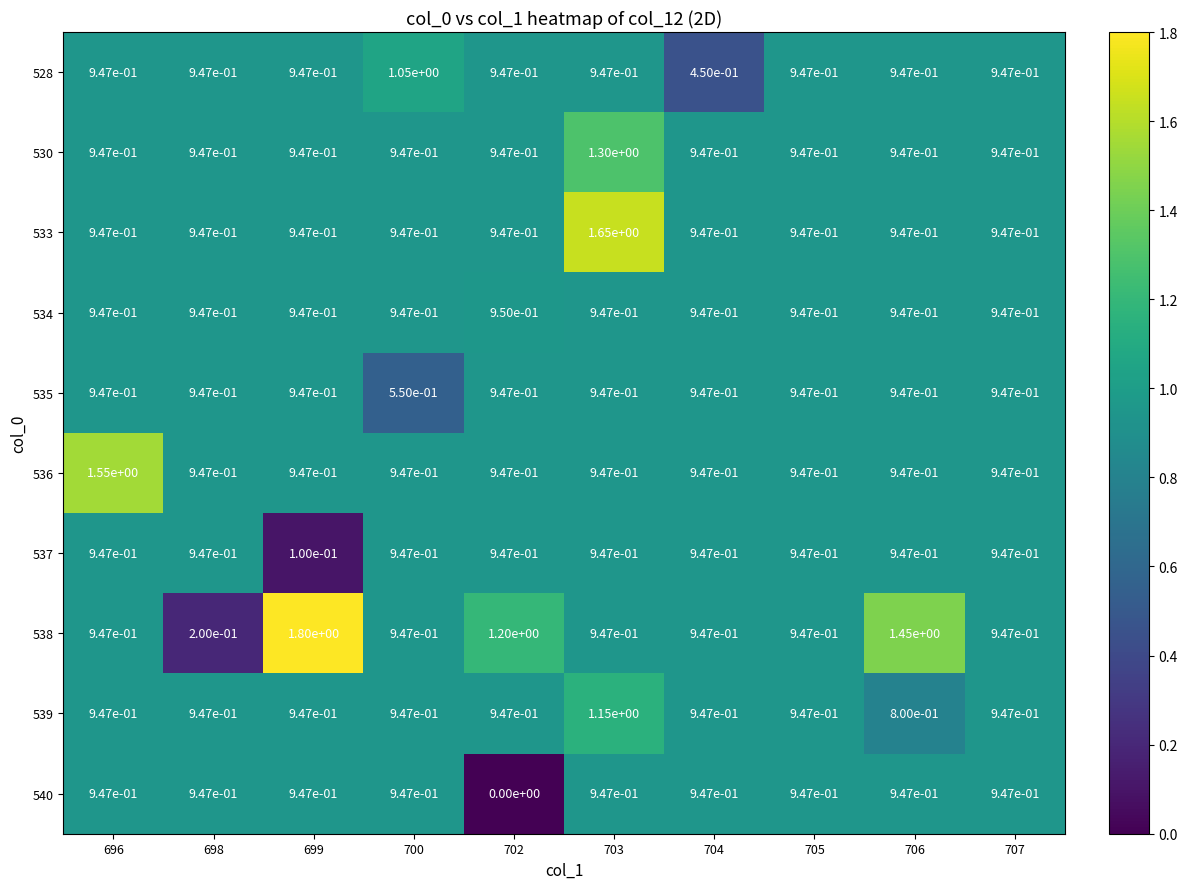

At which category is the sum across all series the highest?

703